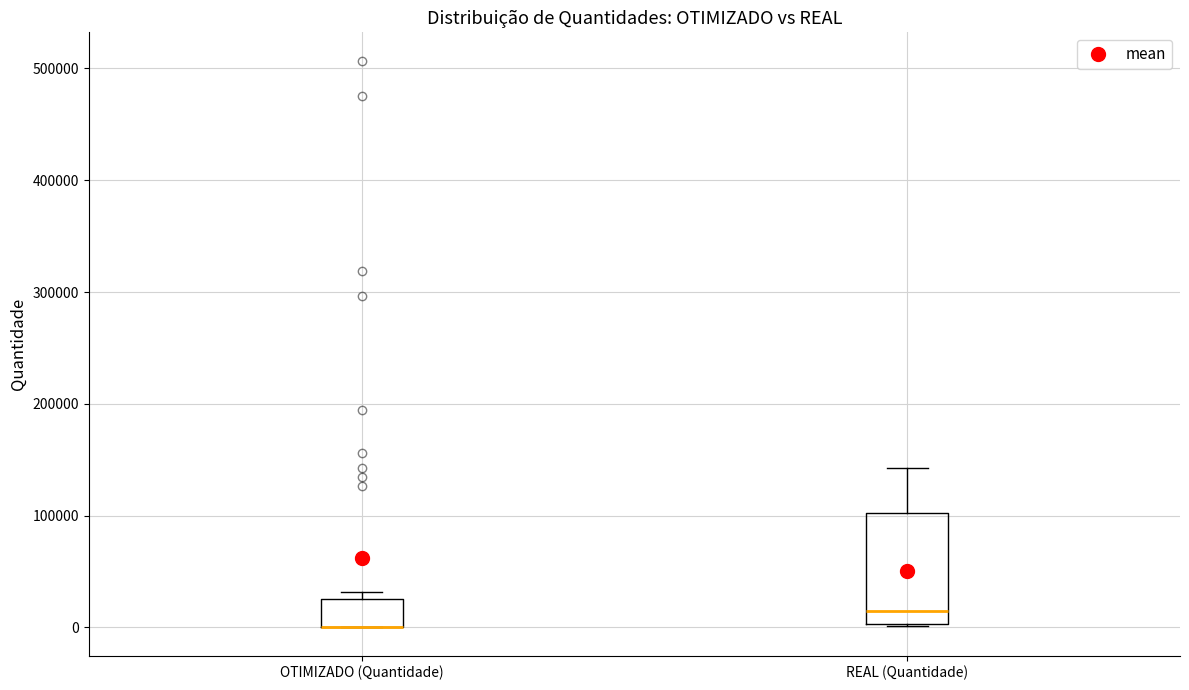

Where does the median line of the box for REAL (Quantidade) sit on the y-axis? The values are not printed on the chart, so give them approximately, as read against the axis.

10000